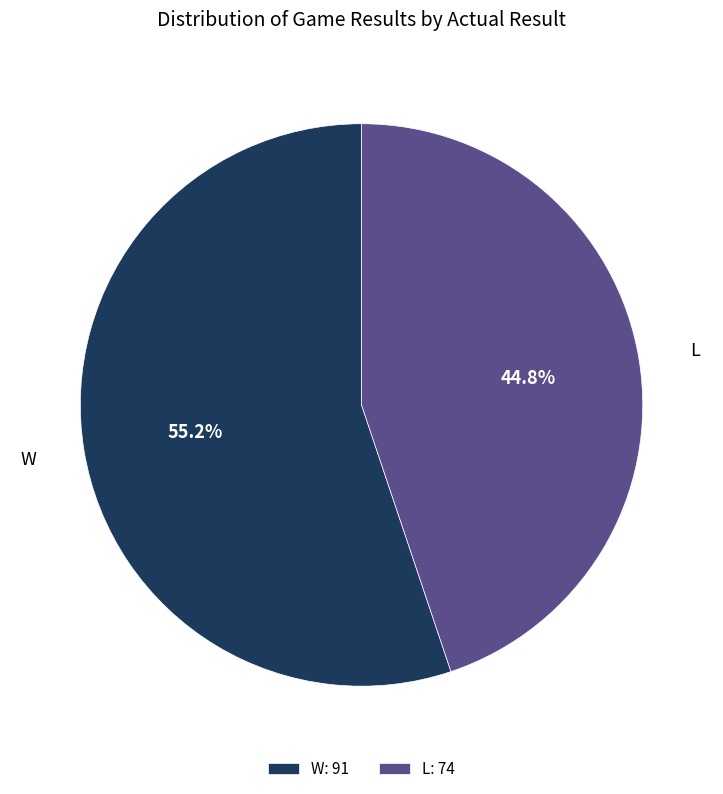

To the nearest percent, what is the difference between the largest and smallest slice percentages?

11%